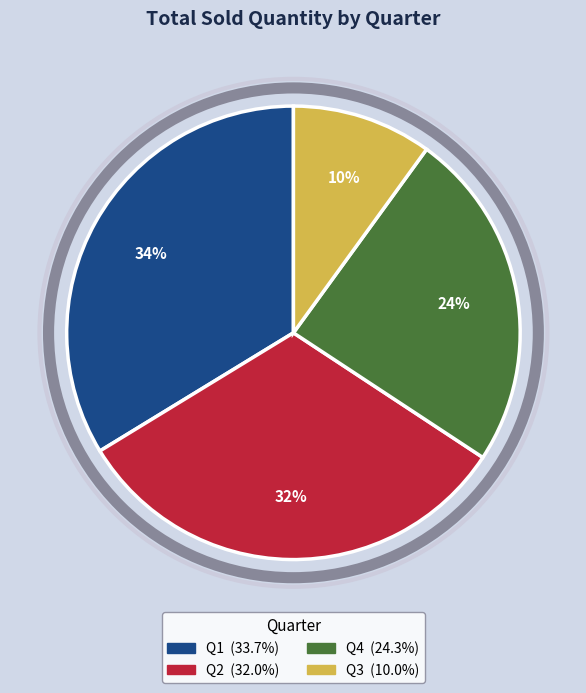

What is the smallest slice in the pie chart?

Q3